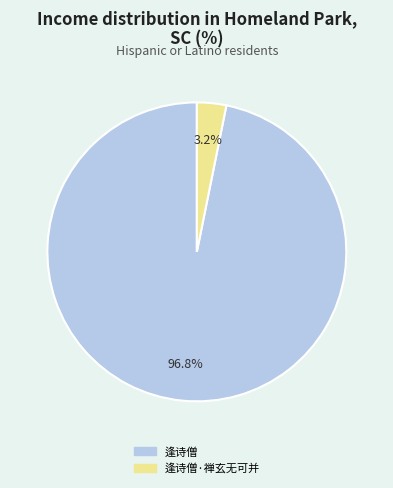

Is there a majority slice in this chart?

Yes